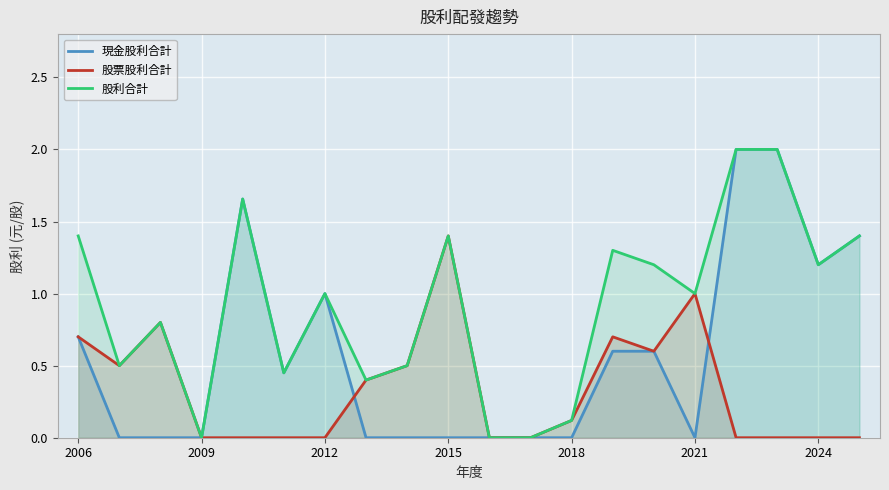

Which series has the largest total across all categories?

股利合計